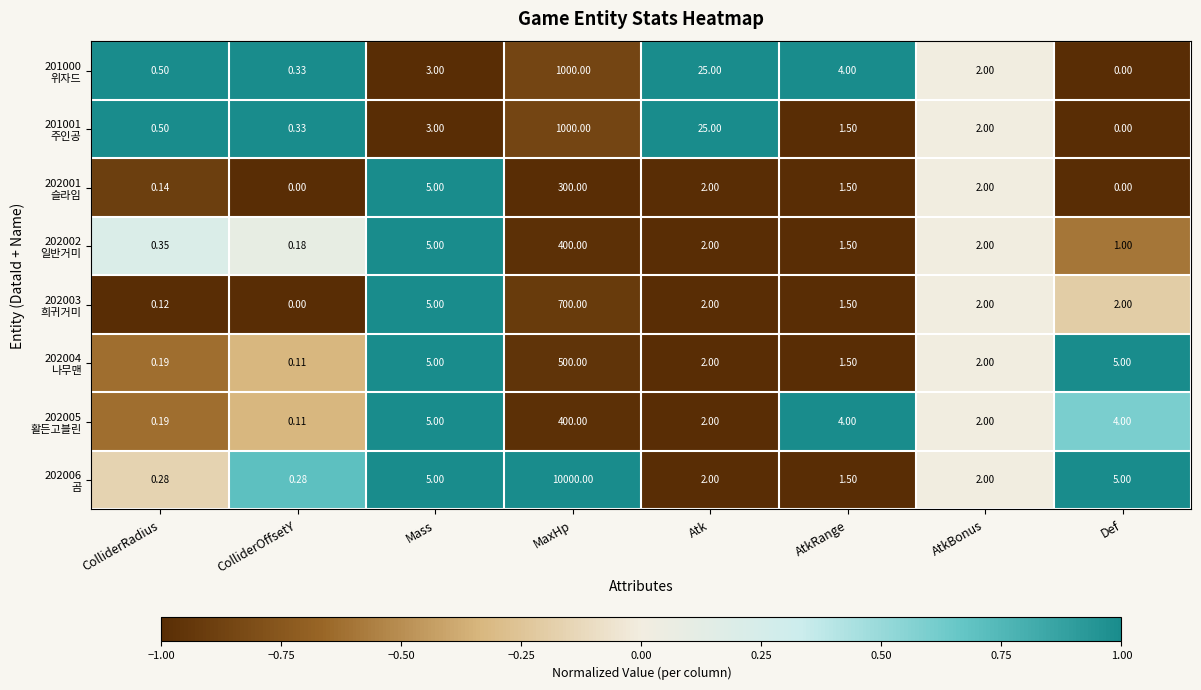

Which category has the highest value across all series?

MaxHp